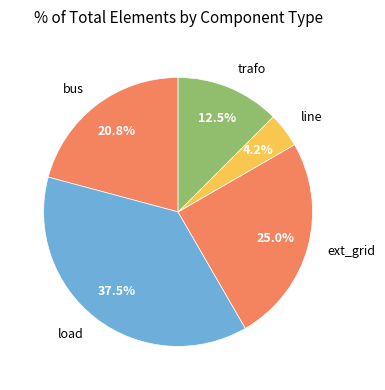

Does bus represent more than half of the total?

No